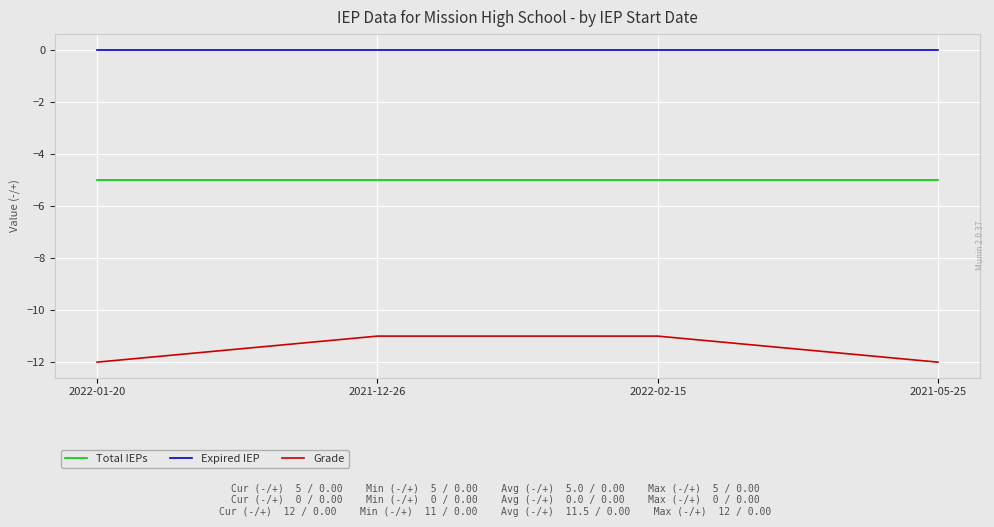

Does the chart have visible grid lines?

Yes